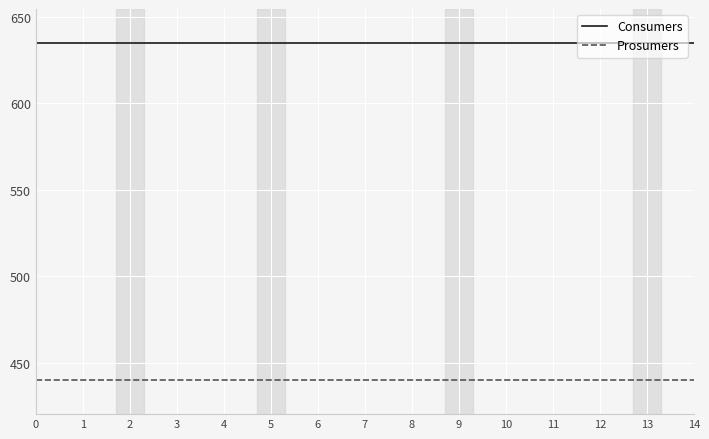

What is the minimum value for Consumers?

635